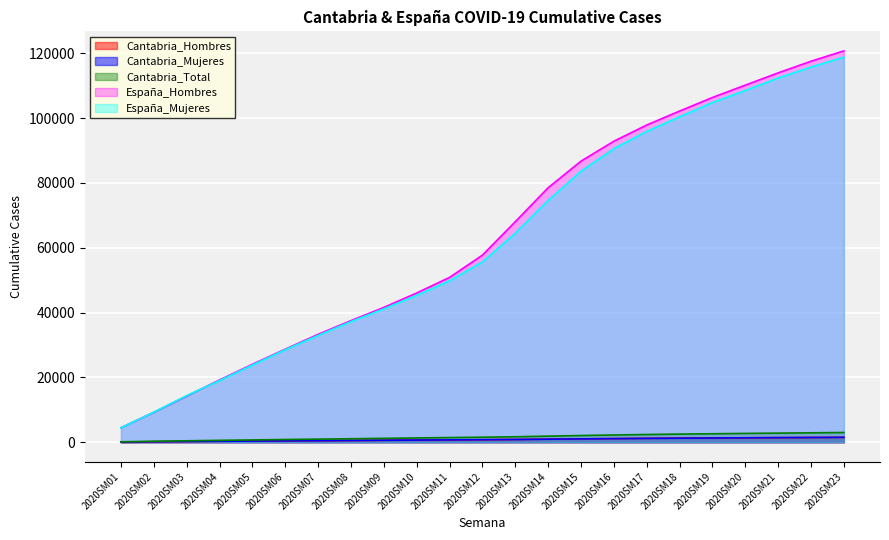

Which series has the widest spread of values?

España_Hombres